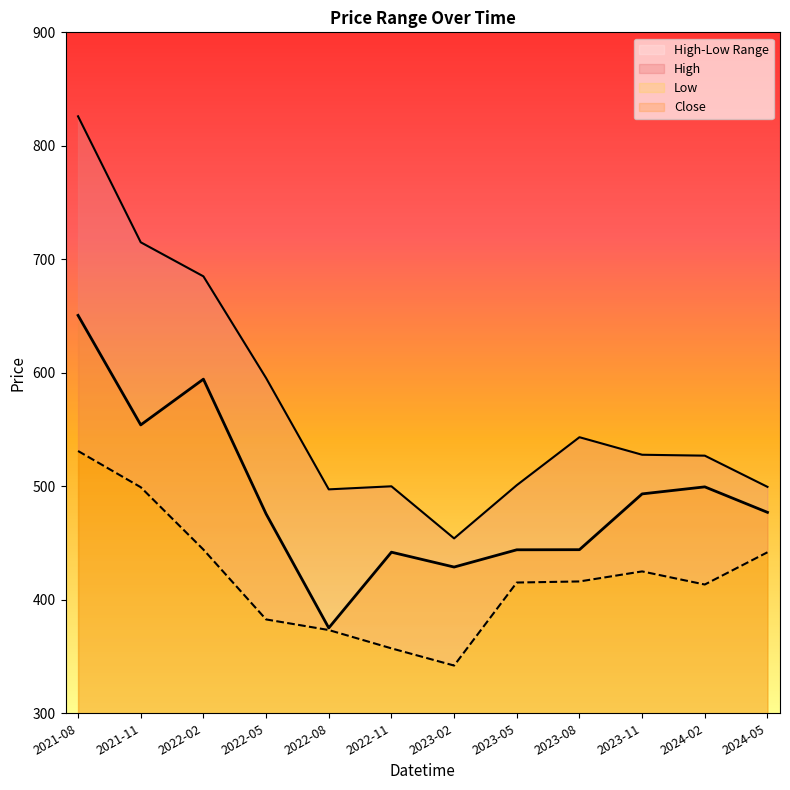

Reading left to right, list all the values displayed in this chart.

High: 2021-08=826.0	2021-11=715.0	2022-02=685.0	2022-05=595.4	2022-08=497.3	2022-11=500.0	2023-02=454.1	2023-05=501.0	2023-08=543.2	2023-11=527.8	2024-02=527.0	2024-05=499.5
Low: 2021-08=531.1	2021-11=499.2	2022-02=444.2	2022-05=382.7	2022-08=373.4	2022-11=357.2	2023-02=342.0	2023-05=415.2	2023-08=416.1	2023-11=425.0	2024-02=413.5	2024-05=441.9
Close: 2021-08=650.6	2021-11=554.1	2022-02=594.4	2022-05=475.7	2022-08=375.2	2022-11=442.0	2023-02=428.9	2023-05=444.0	2023-08=444.1	2023-11=493.3	2024-02=499.5	2024-05=477.0